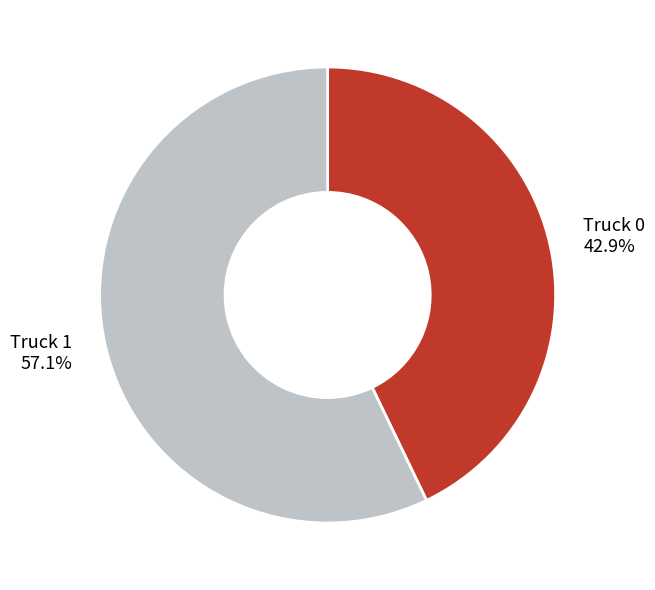

How many slices are in this pie chart?

2